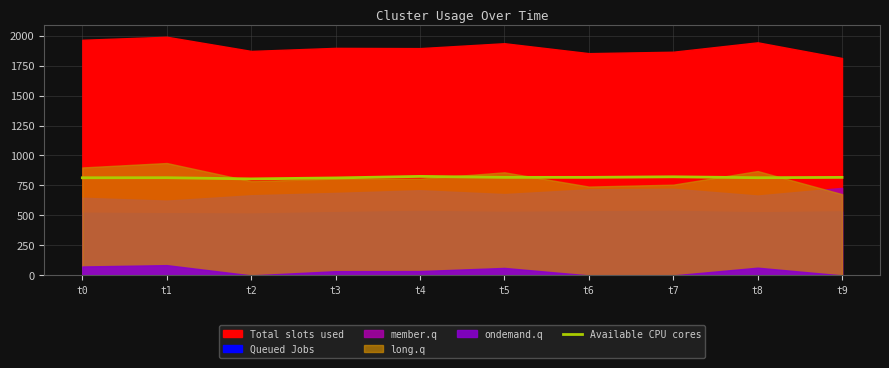

What is the maximum value for Available CPU cores?

825.5